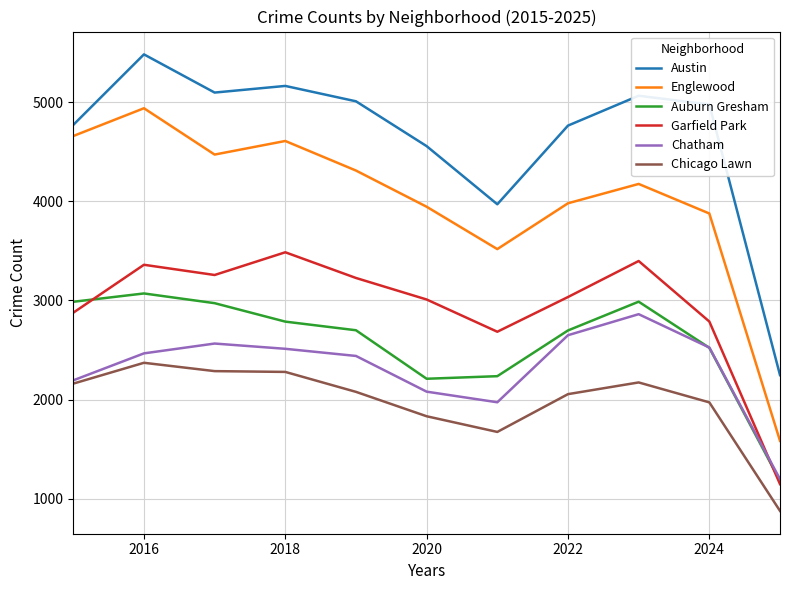

Rank the series by their maximum value, from highest to lowest.

Austin, Englewood, Garfield Park, Auburn Gresham, Chatham, Chicago Lawn